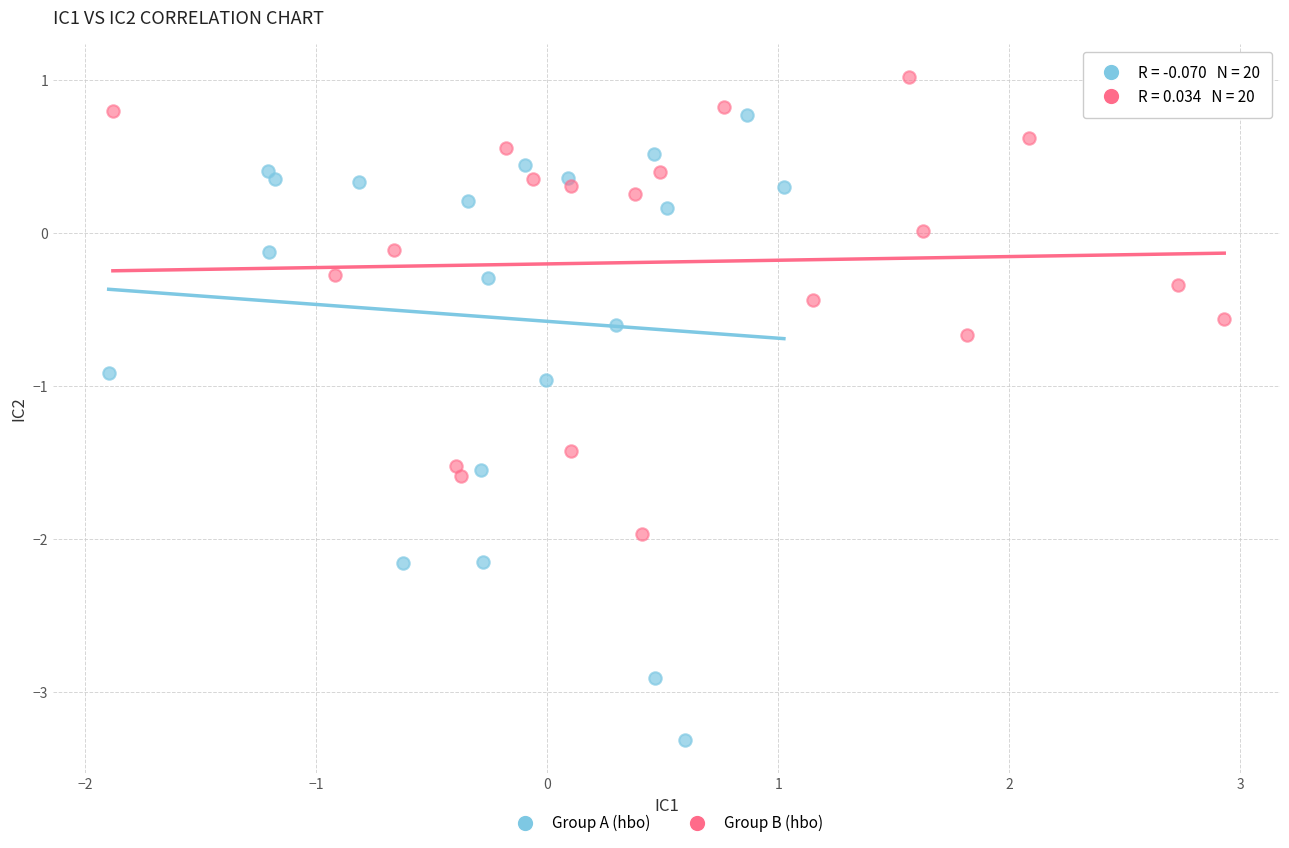

Which series has the largest Y range (max minus min)?

Group A (hbo)